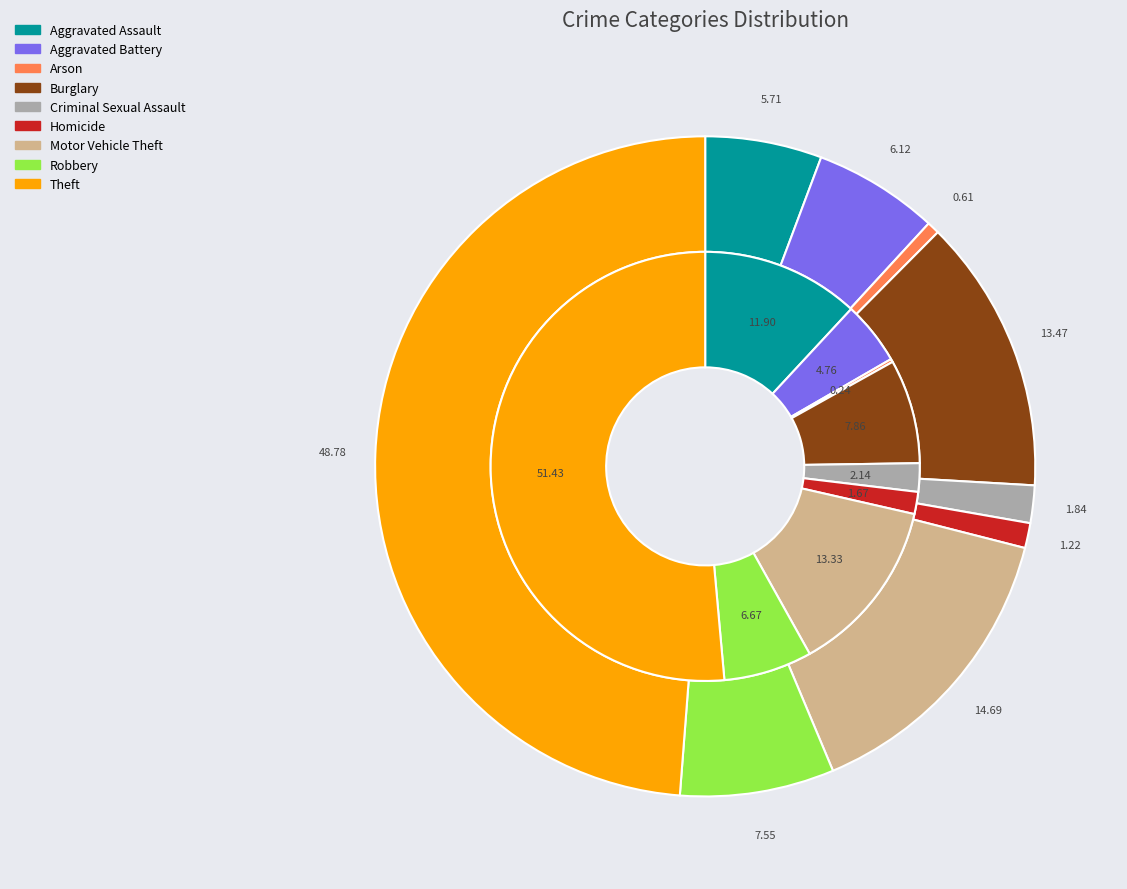

Is it true that Motor Vehicle Theft is 13% of the pie?

True